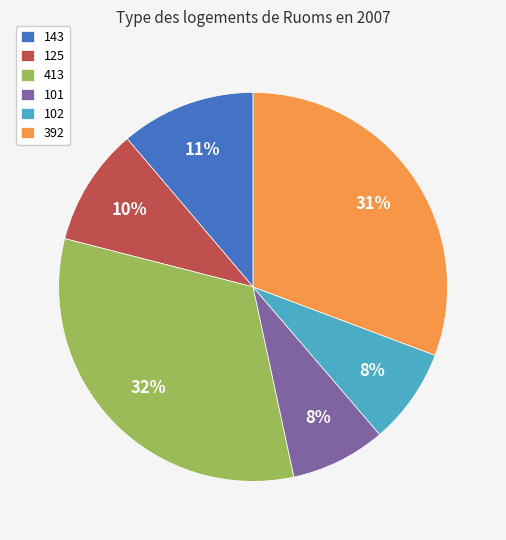

What is the largest slice in the pie chart?

413